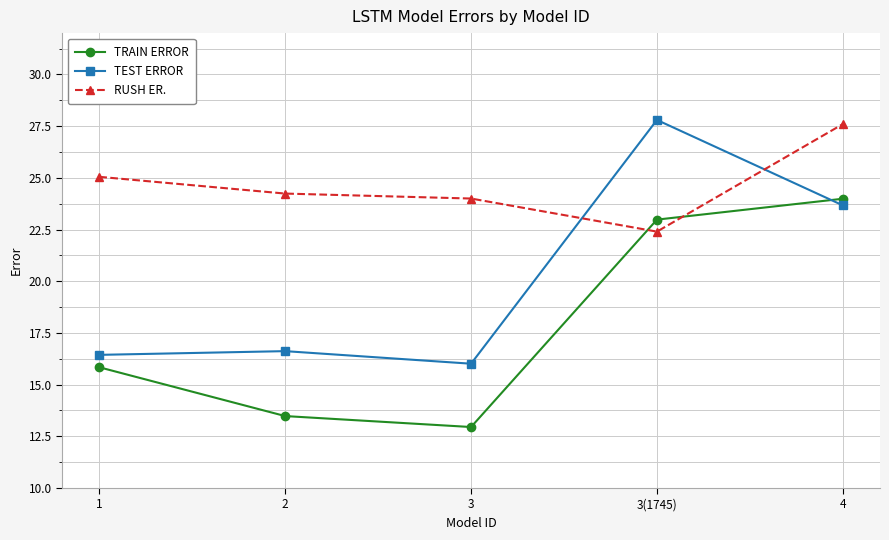

Where does the RUSH ER. series first go above 24?

1